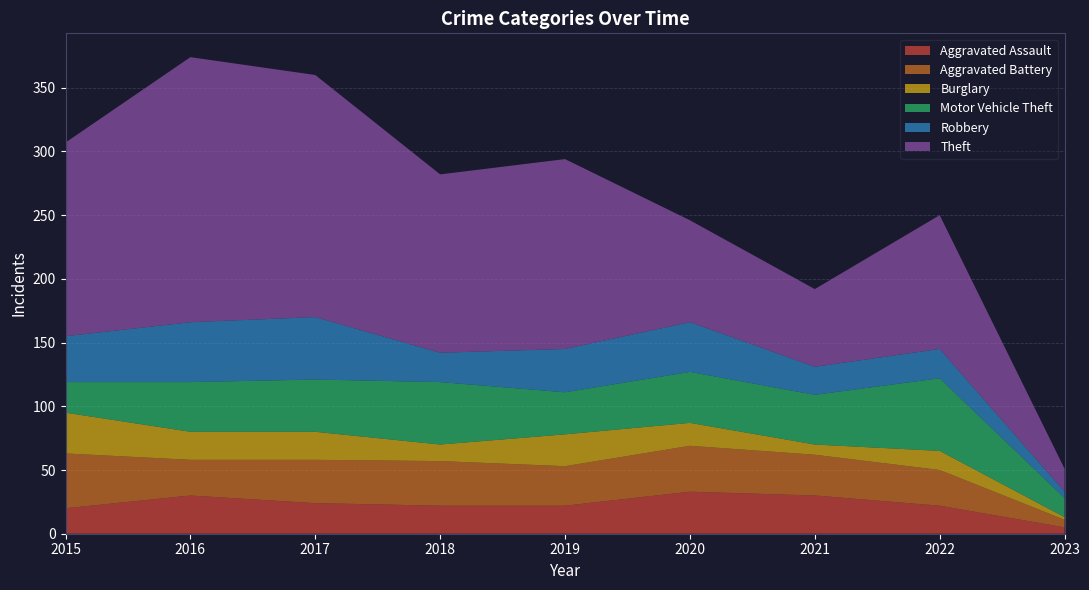

Reading right to left, extract all data points from this chart.

Aggravated Assault: 5	22	30	33	22	22	24	30	20
Aggravated Battery: 6	28	32	36	31	35	34	28	43
Burglary: 2	15	8	18	25	13	22	22	32
Motor Vehicle Theft: 15	57	39	40	33	49	41	39	24
Robbery: 5	23	22	39	34	23	49	47	36
Theft: 18	105	61	80	149	140	190	208	152